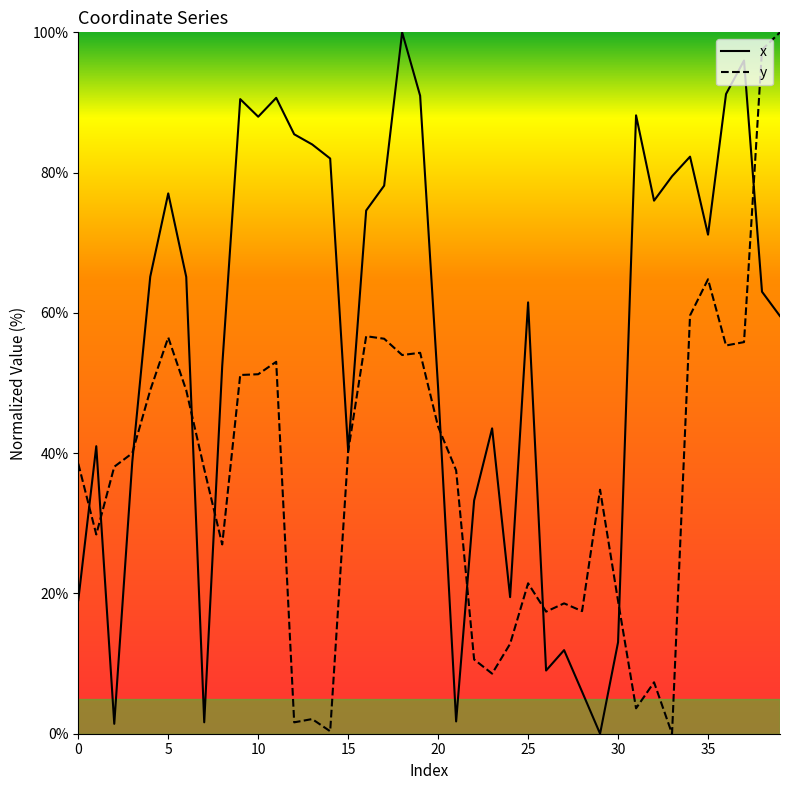

Rank the series by their average value, from lowest to highest.

y, x